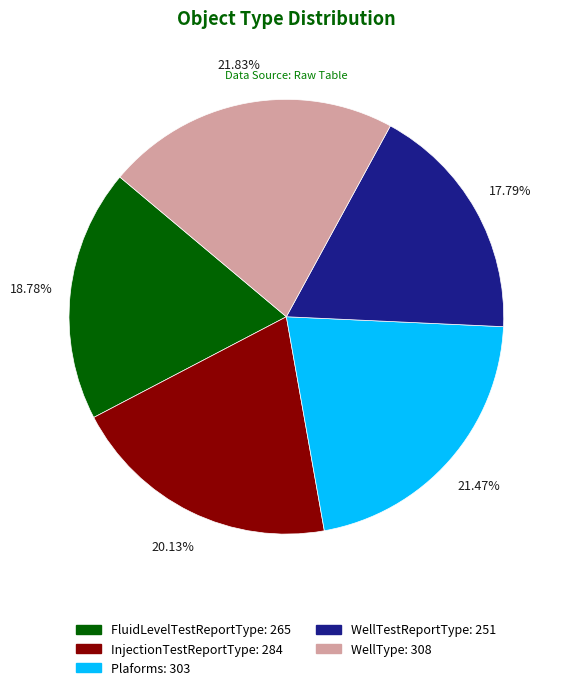

Between WellType and FluidLevelTestReportType, which is larger?

WellType